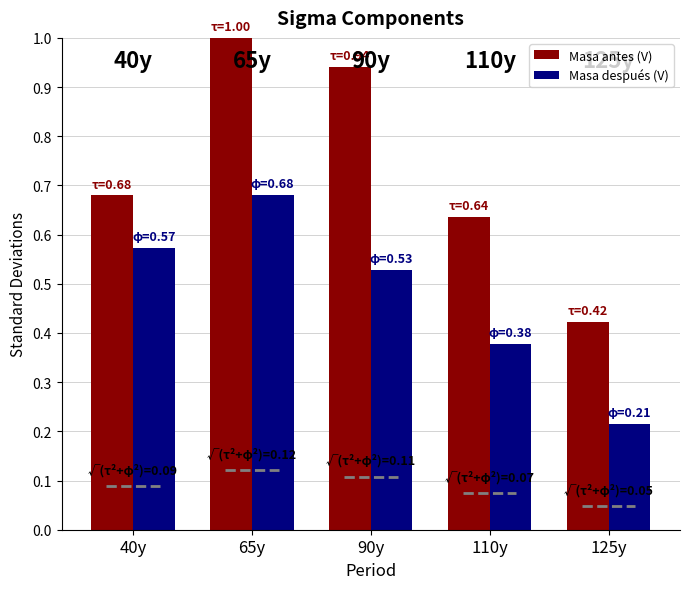

Which series has the widest spread of values?

Masa antes (V)